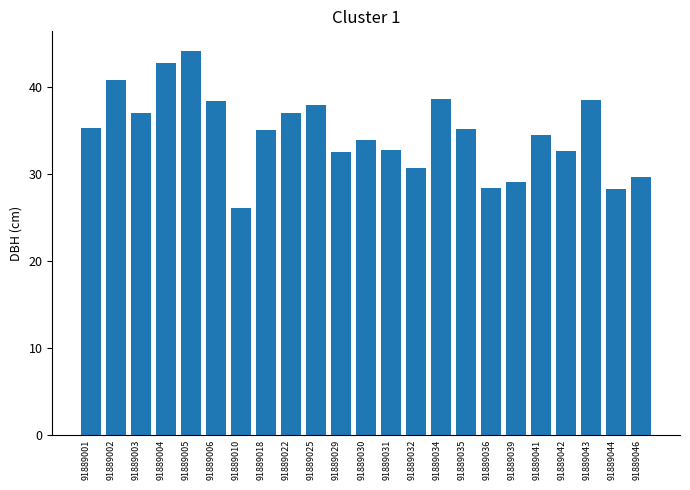

The chart shows a value of 29.6 at 91889046. True or false?

True